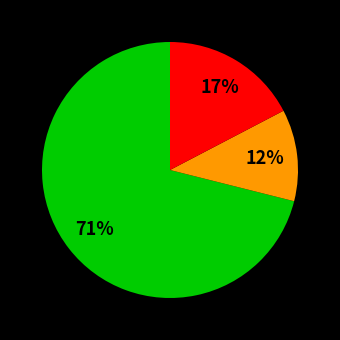

Does any single category account for the majority?

Yes